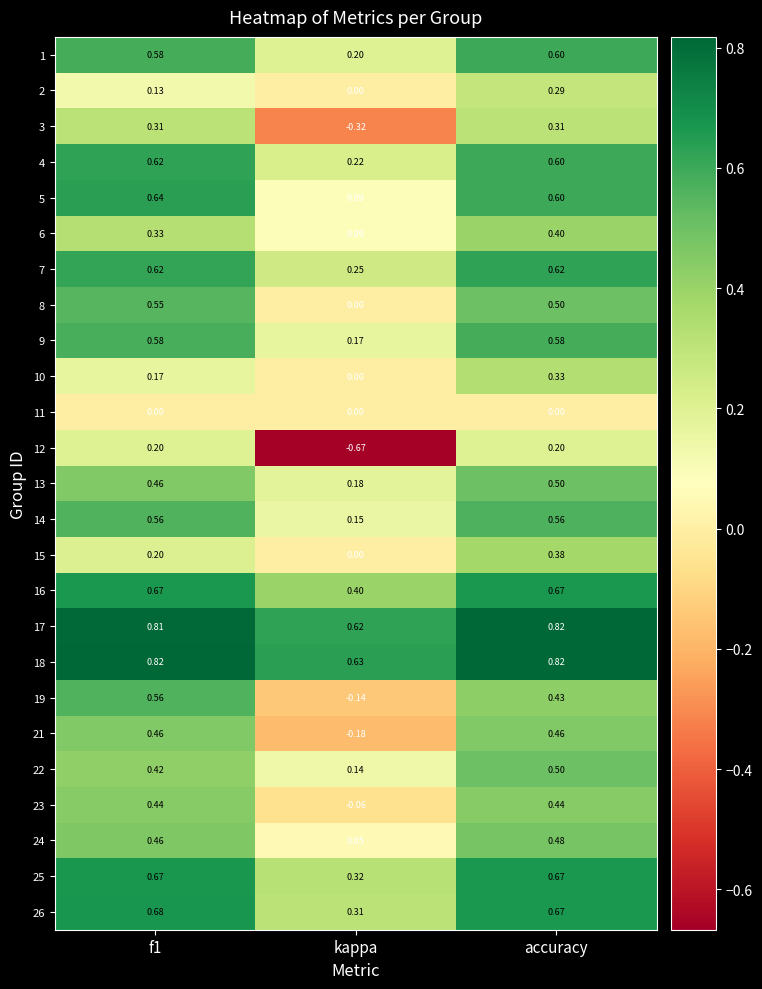

Which series changed the most between kappa and accuracy?

12